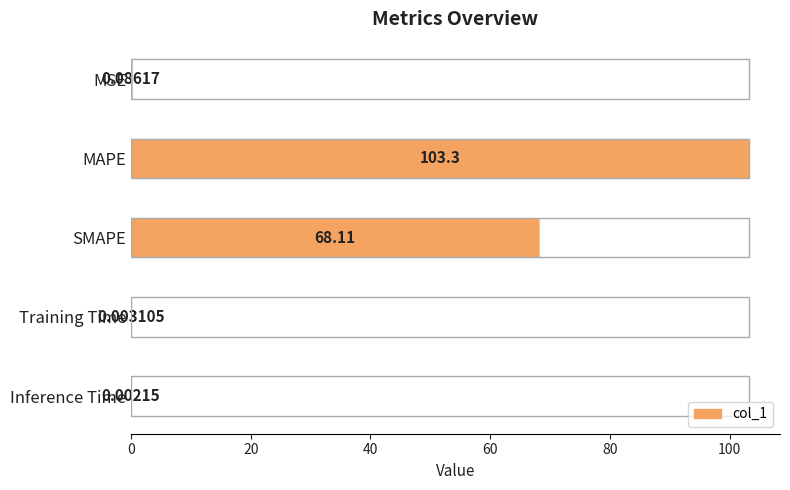

Where is the data nearest to the value 51?

SMAPE